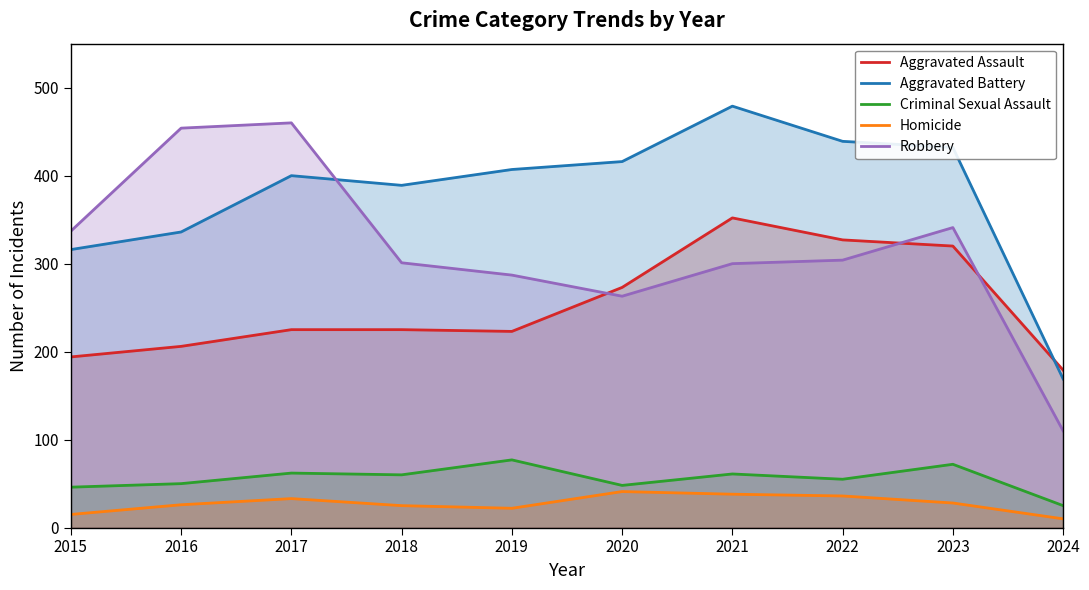

What value does the Aggravated Assault series have at 2016, to the nearest 50?

200